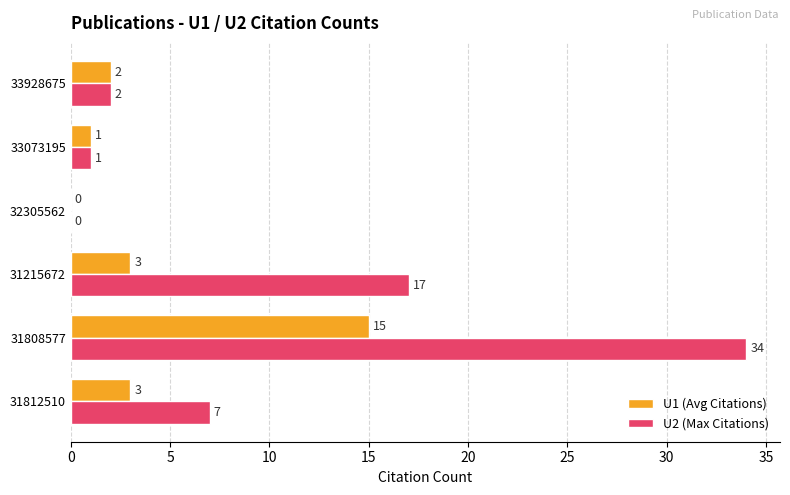

Between 31215672 and 32305562, which series saw the biggest shift?

U2 (Max Citations)